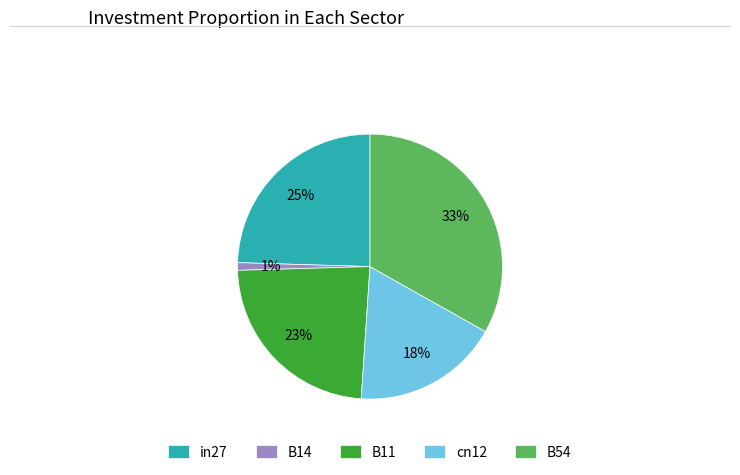

How many segments does this pie chart have?

5